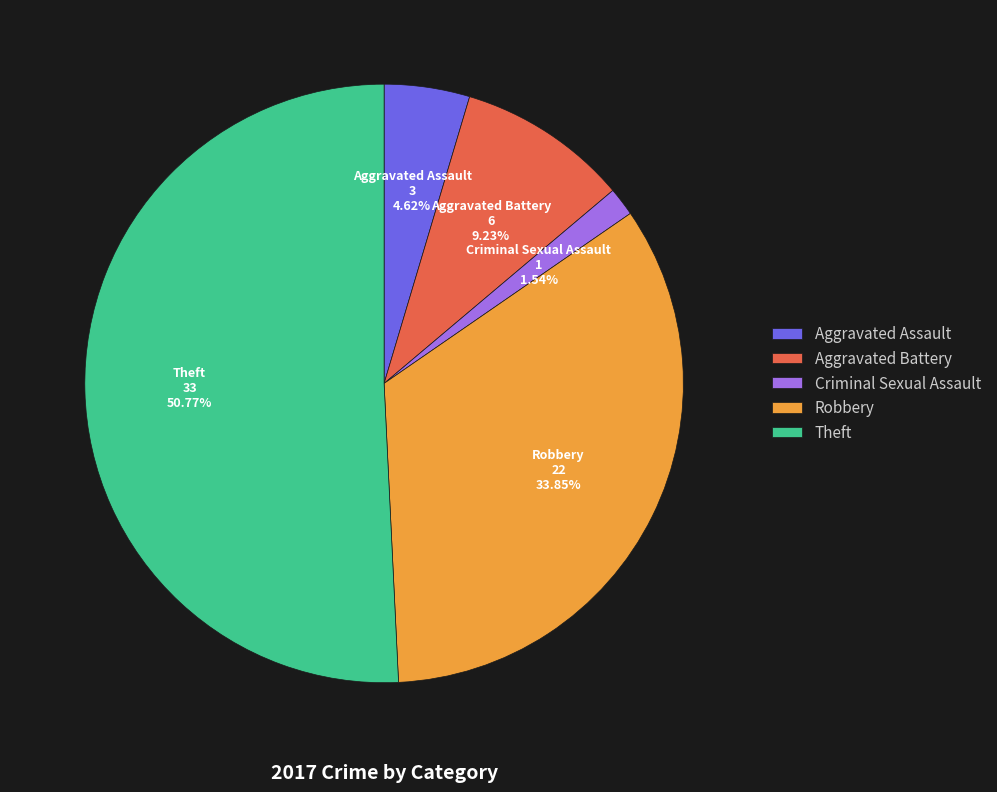

True or false: Aggravated Assault accounts for 14% of the total.

False